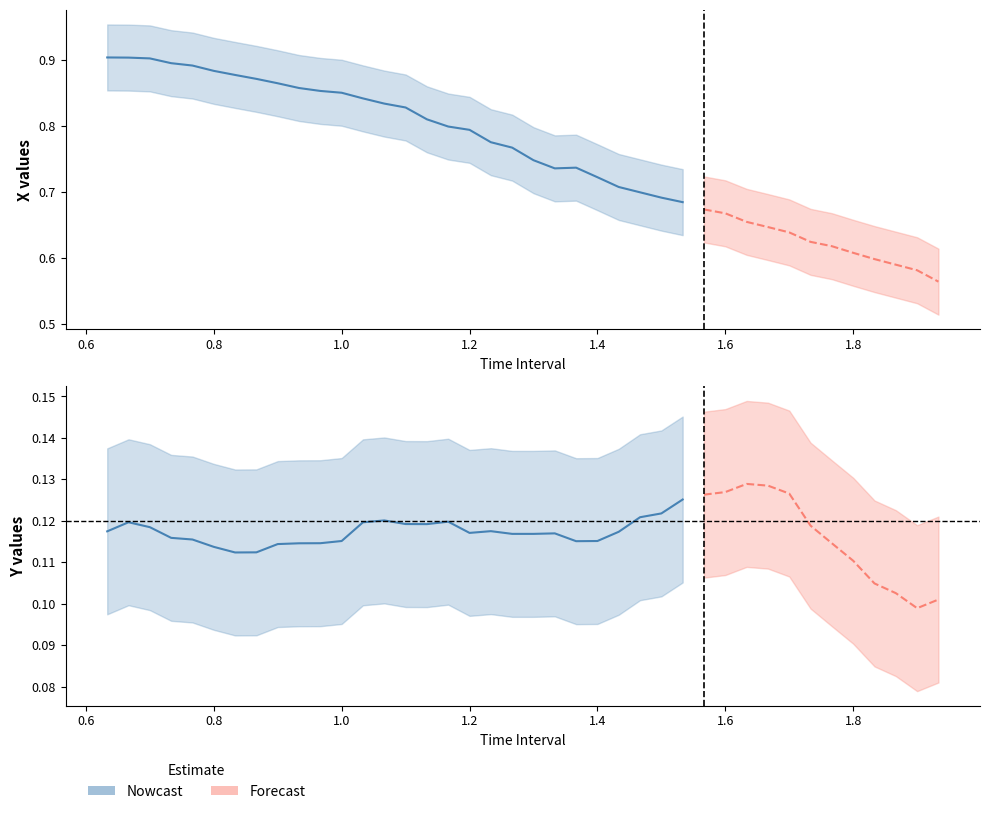

The X series shows 0.7 at 26. True or false?

True